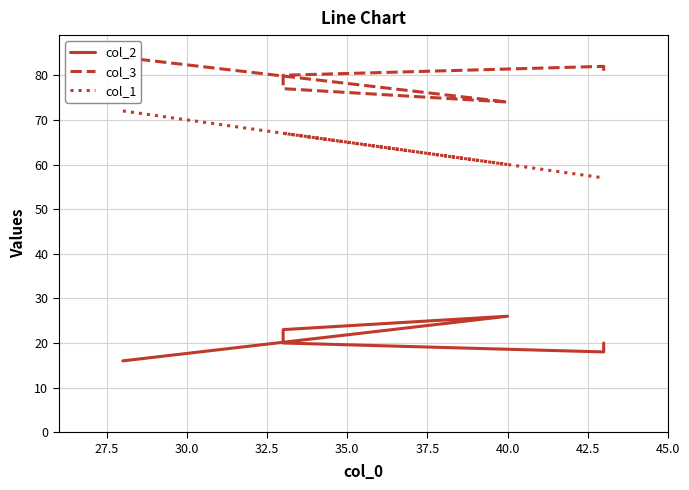

What is the spread (max minus min) of values at 40.0?

48